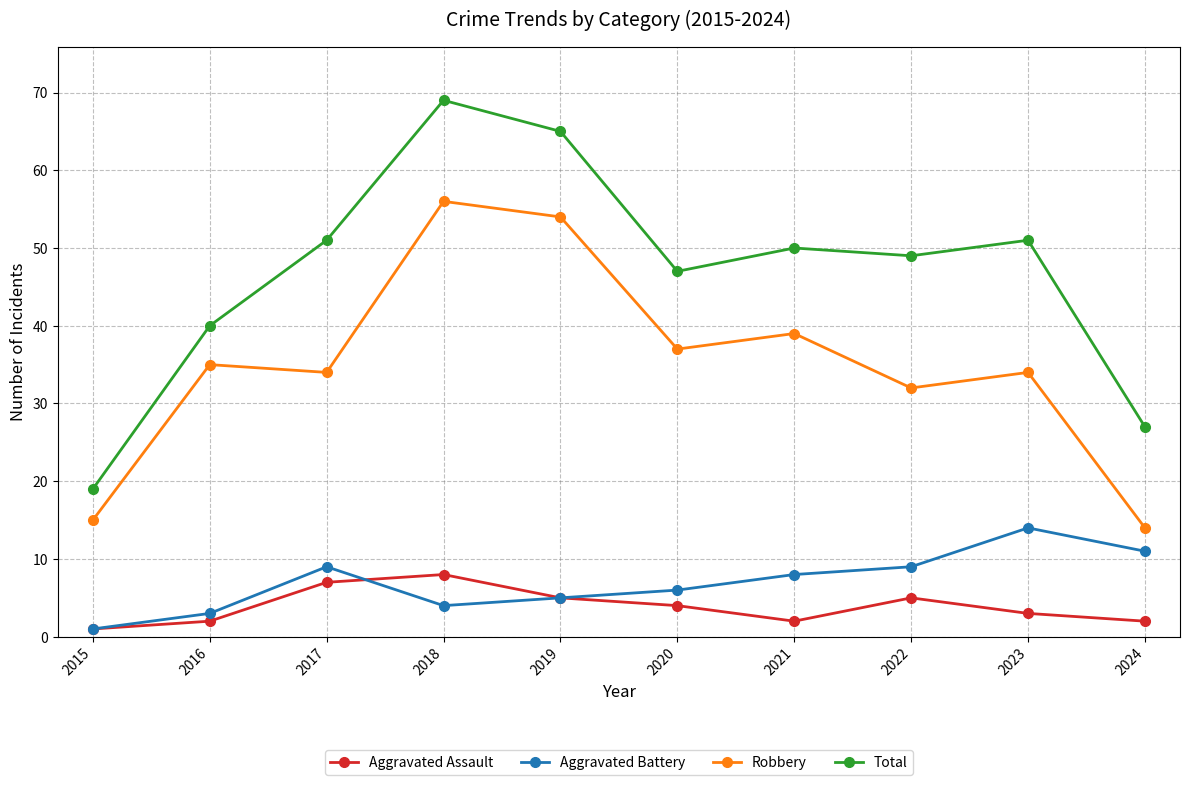

Which category has the highest value in the Total series?

2018